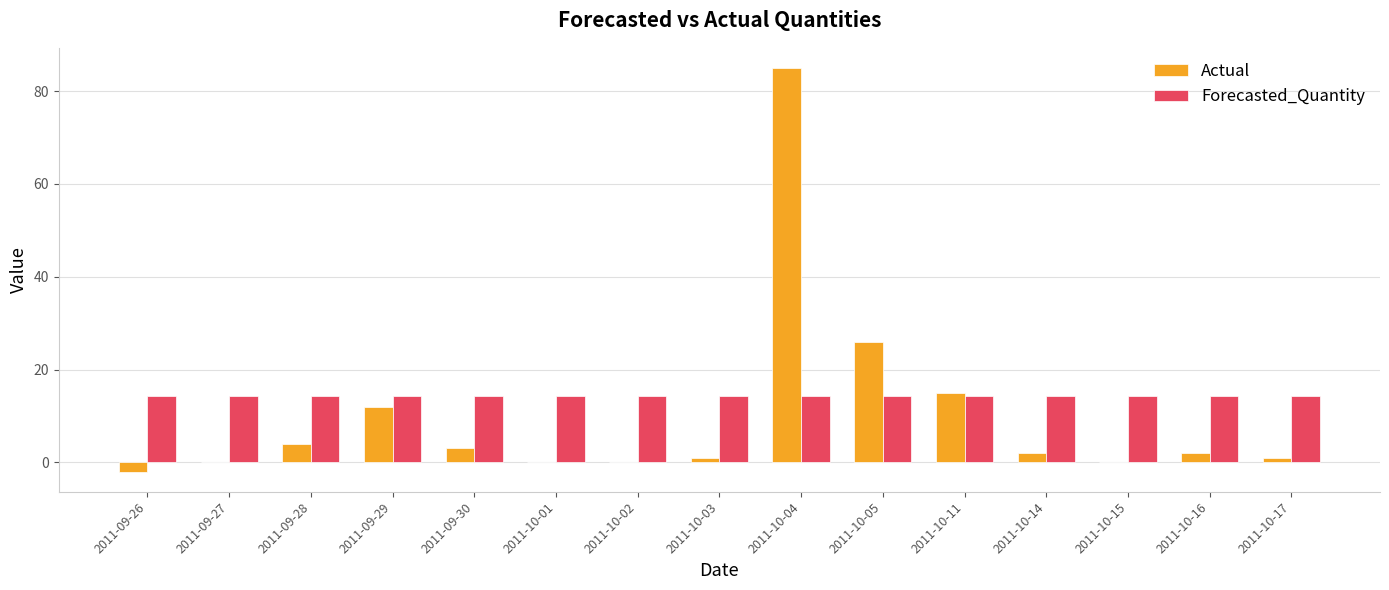

What is the maximum value shown in the chart?

85.0